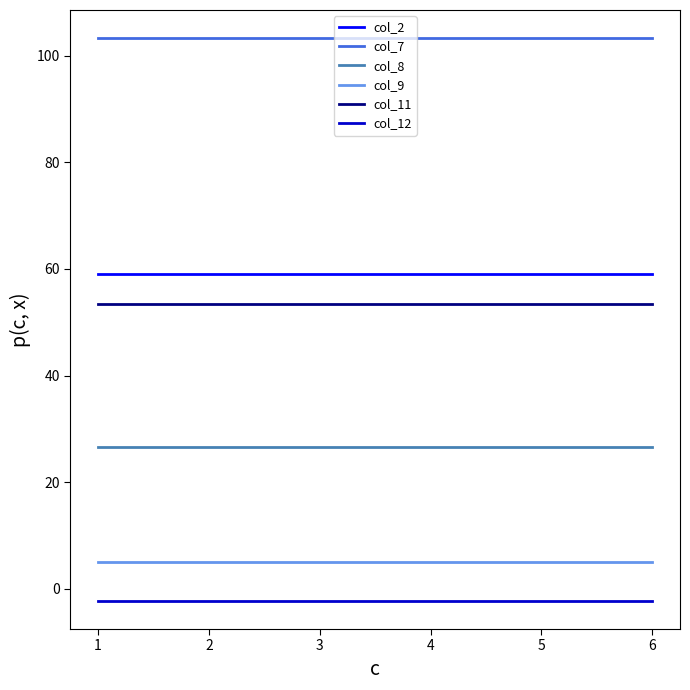

True or false: col_9 has more than 2 interior local peaks.

False